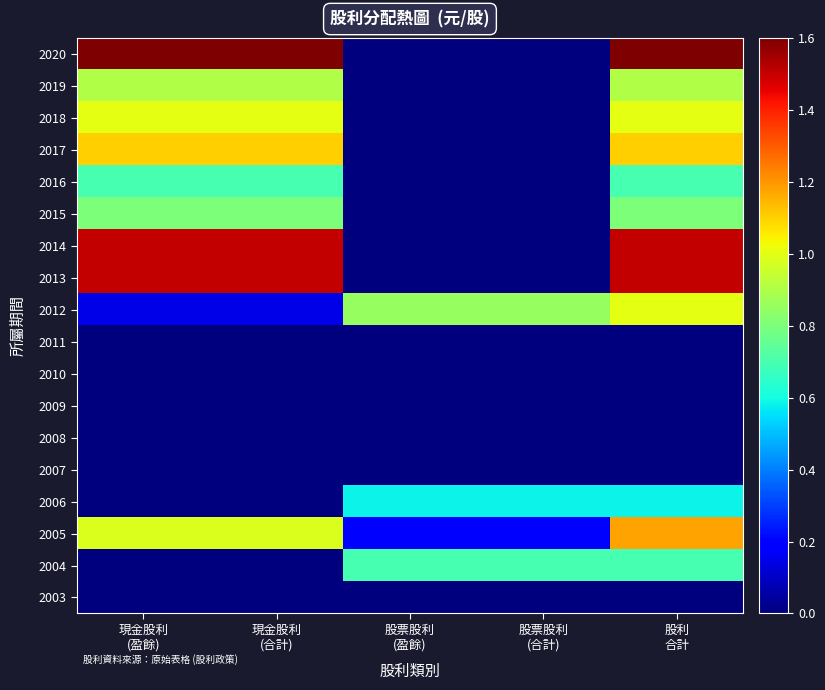

Reading right to left, extract all data points from this chart.

2020: 股利
合計=1.6	股票股利
(合計)=0.0	股票股利
(盈餘)=0.0	現金股利
(合計)=1.6	現金股利
(盈餘)=1.6
2019: 股利
合計=0.9	股票股利
(合計)=0.0	股票股利
(盈餘)=0.0	現金股利
(合計)=0.9	現金股利
(盈餘)=0.9
2018: 股利
合計=1.0	股票股利
(合計)=0.0	股票股利
(盈餘)=0.0	現金股利
(合計)=1.0	現金股利
(盈餘)=1.0
2017: 股利
合計=1.1	股票股利
(合計)=0.0	股票股利
(盈餘)=0.0	現金股利
(合計)=1.1	現金股利
(盈餘)=1.1
2016: 股利
合計=0.7	股票股利
(合計)=0.0	股票股利
(盈餘)=0.0	現金股利
(合計)=0.7	現金股利
(盈餘)=0.7
2015: 股利
合計=0.8	股票股利
(合計)=0.0	股票股利
(盈餘)=0.0	現金股利
(合計)=0.8	現金股利
(盈餘)=0.8
2014: 股利
合計=1.5	股票股利
(合計)=0.0	股票股利
(盈餘)=0.0	現金股利
(合計)=1.5	現金股利
(盈餘)=1.5
2013: 股利
合計=1.5	股票股利
(合計)=0.0	股票股利
(盈餘)=0.0	現金股利
(合計)=1.5	現金股利
(盈餘)=1.5
2012: 股利
合計=1.0	股票股利
(合計)=0.8	股票股利
(盈餘)=0.8	現金股利
(合計)=0.1	現金股利
(盈餘)=0.1
2011: 股利
合計=0.0	股票股利
(合計)=0.0	股票股利
(盈餘)=0.0	現金股利
(合計)=0.0	現金股利
(盈餘)=0.0
2010: 股利
合計=0.0	股票股利
(合計)=0.0	股票股利
(盈餘)=0.0	現金股利
(合計)=0.0	現金股利
(盈餘)=0.0
2009: 股利
合計=0.0	股票股利
(合計)=0.0	股票股利
(盈餘)=0.0	現金股利
(合計)=0.0	現金股利
(盈餘)=0.0
2008: 股利
合計=0.0	股票股利
(合計)=0.0	股票股利
(盈餘)=0.0	現金股利
(合計)=0.0	現金股利
(盈餘)=0.0
2007: 股利
合計=0.0	股票股利
(合計)=0.0	股票股利
(盈餘)=0.0	現金股利
(合計)=0.0	現金股利
(盈餘)=0.0
2006: 股利
合計=0.6	股票股利
(合計)=0.6	股票股利
(盈餘)=0.6	現金股利
(合計)=0.0	現金股利
(盈餘)=0.0
2005: 股利
合計=1.2	股票股利
(合計)=0.2	股票股利
(盈餘)=0.2	現金股利
(合計)=1.0	現金股利
(盈餘)=1.0
2004: 股利
合計=0.7	股票股利
(合計)=0.7	股票股利
(盈餘)=0.7	現金股利
(合計)=0.0	現金股利
(盈餘)=0.0
2003: 股利
合計=0.0	股票股利
(合計)=0.0	股票股利
(盈餘)=0.0	現金股利
(合計)=0.0	現金股利
(盈餘)=0.0